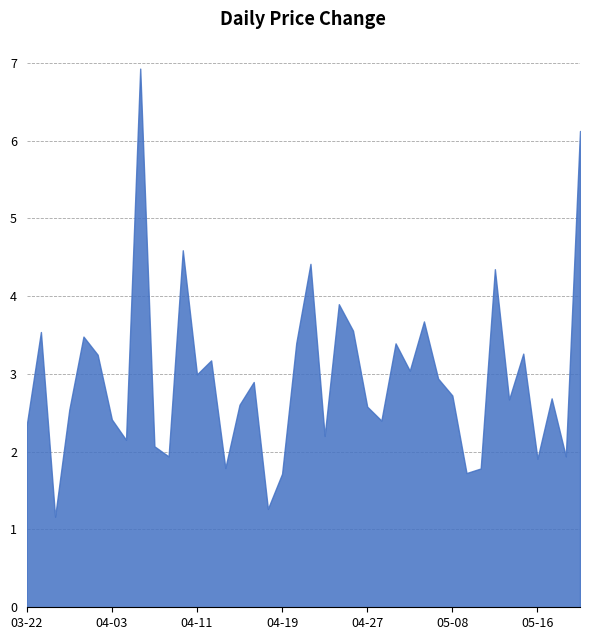

How many lines are shown in the chart?

1